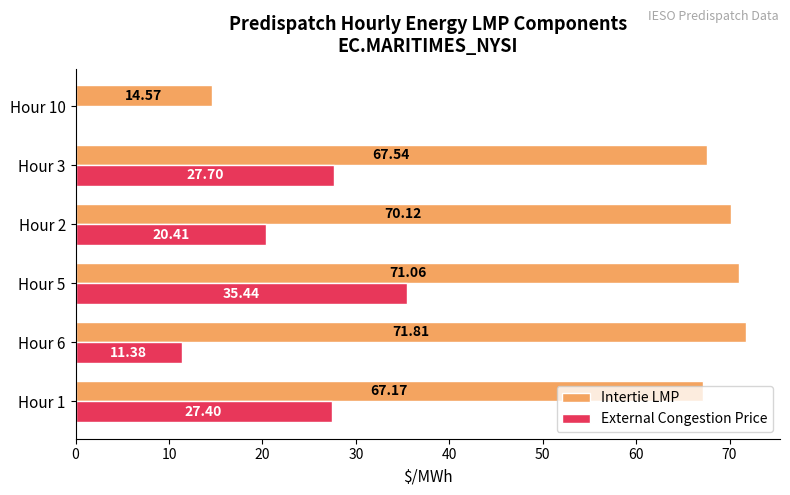

Which series has the largest total across all categories?

Intertie LMP